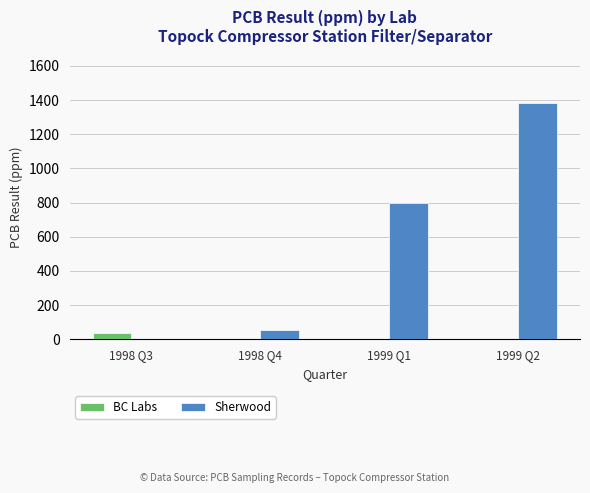

What is the sum of all Sherwood values?

2233